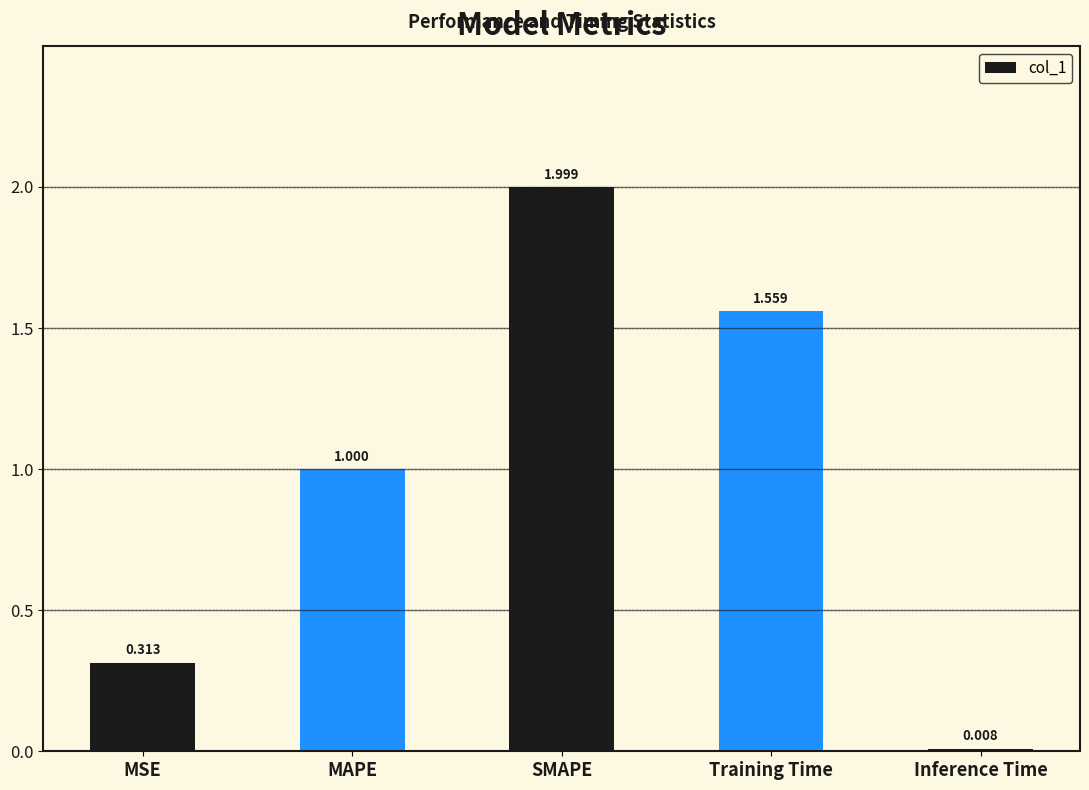

Rank the categories by value from highest to lowest.

SMAPE, Training Time, MAPE, MSE, Inference Time